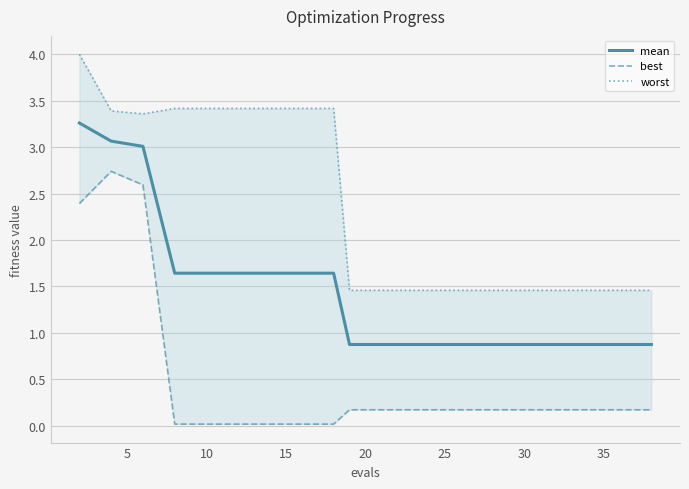

True or false: worst has more than 2 points higher than both neighbors.

False